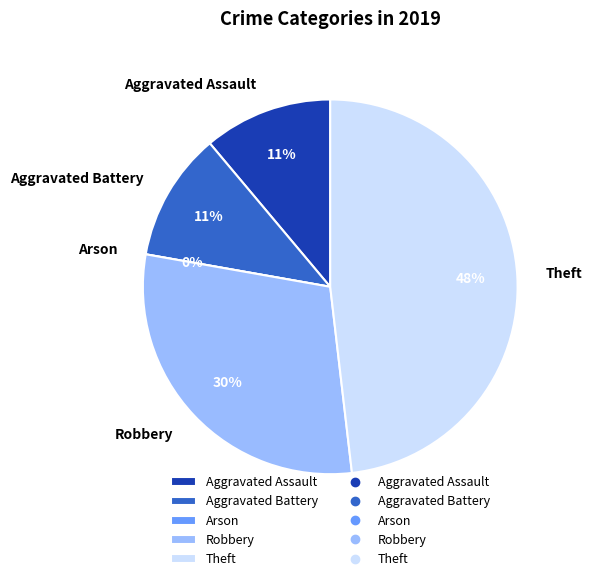

What is the largest slice in the pie chart?

Theft